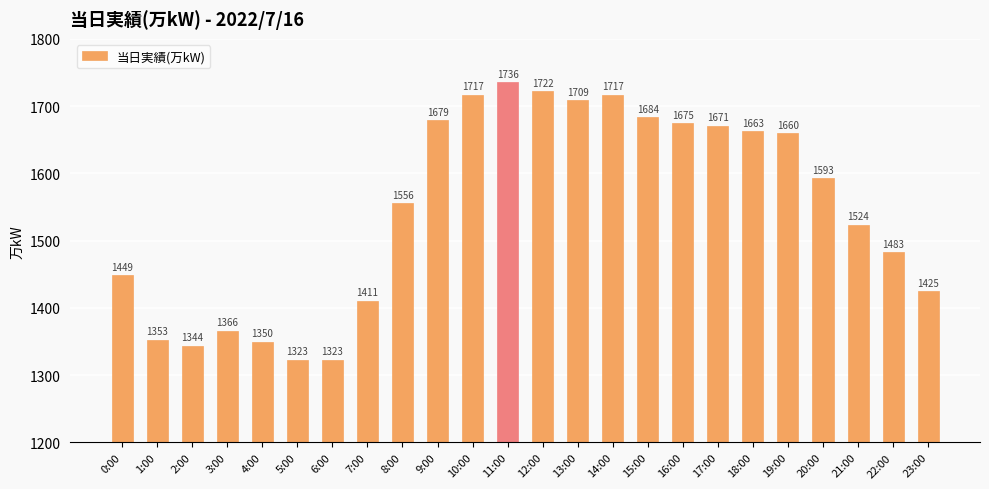

What is the maximum value shown in the chart?

1736